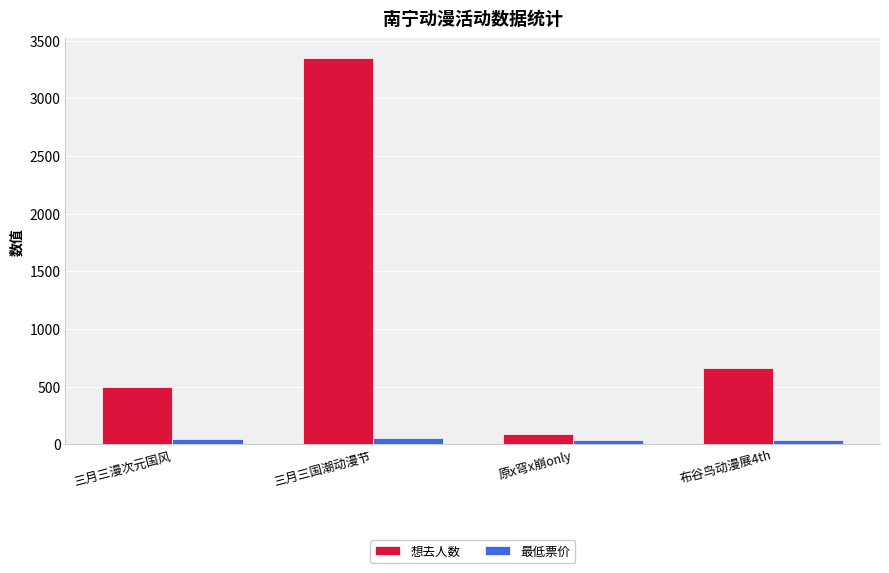

Between 三月三漫次元国风 and 原x穹x崩only, which series saw the biggest shift?

想去人数